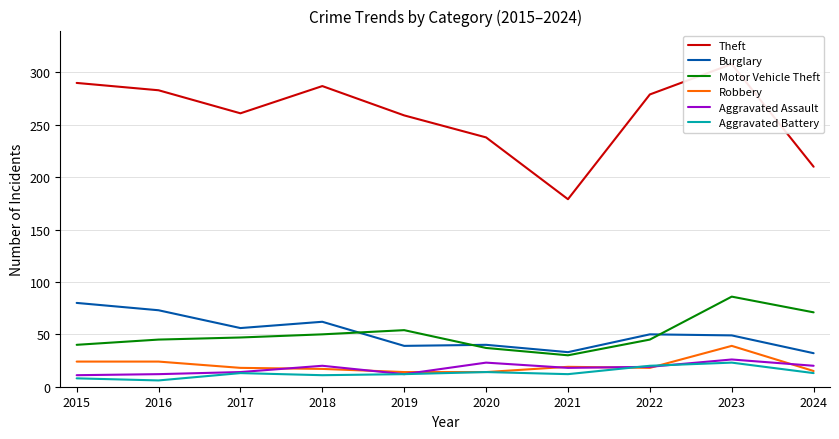

What value does the Burglary series have at 2022, to the nearest 10?

50